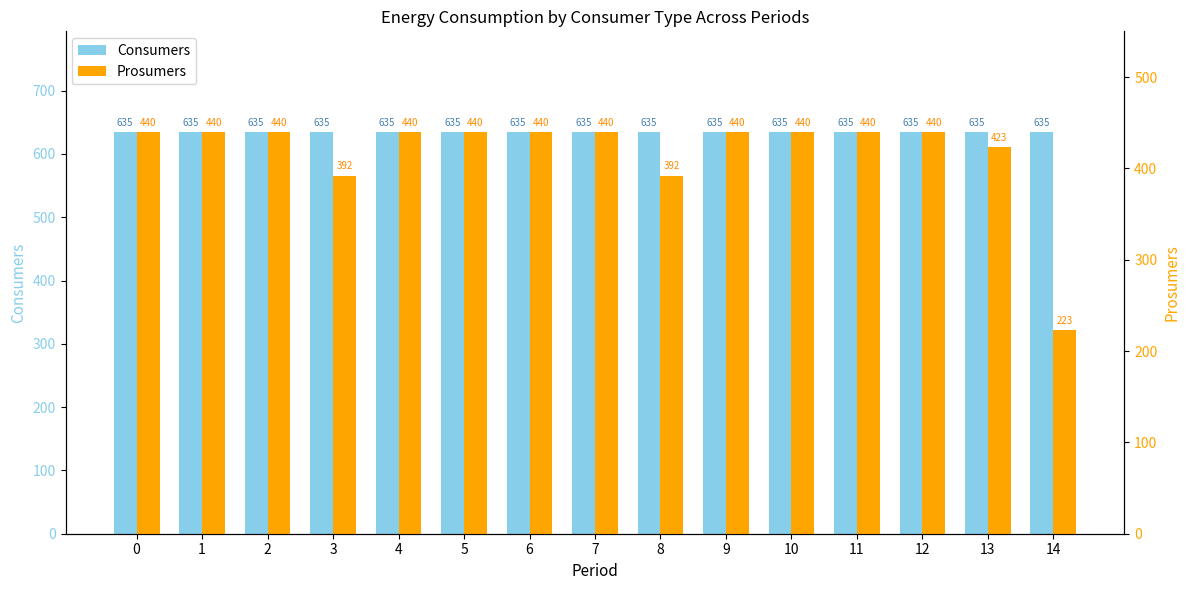

Reading left to right, transcribe all the data shown in this chart.

Consumers: 635	635	635	635	635	635	635	635	635	635	635	635	635	635	635
Prosumers: 440	440	440	392	440	440	440	440	392	440	440	440	440	423	223